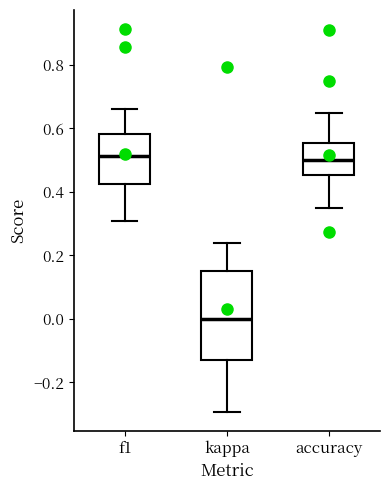

Which box is the tallest, from its lower edge to its upper edge?

kappa